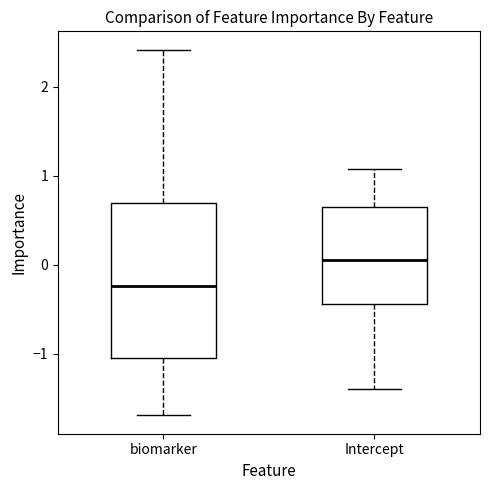

Reading left to right, read every box against the y-axis: the position of its median line, the range the box covers, and the ends of its whiskers. The values are not printed on the chart, so give them approximately, as read against the axis.

biomarker: median -0.2, box -1.1 to 0.7, whiskers -1.7 to 2.4
Intercept: median 0.1, box -0.4 to 0.7, whiskers -1.4 to 1.1